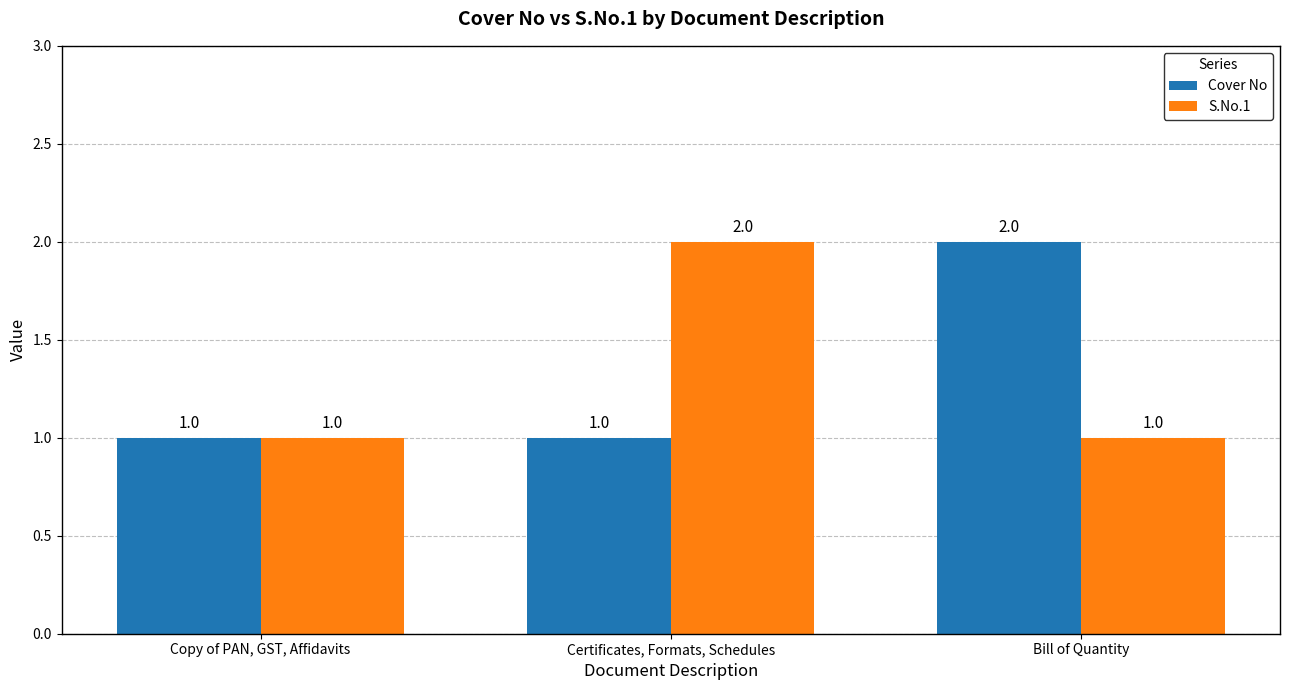

What is the maximum value for Cover No?

2